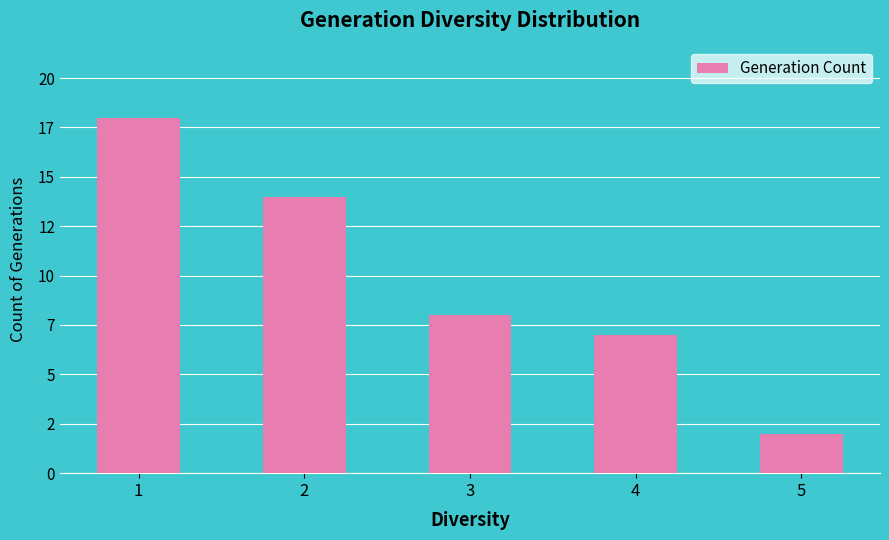

Between 5 and 1, which is larger?

1